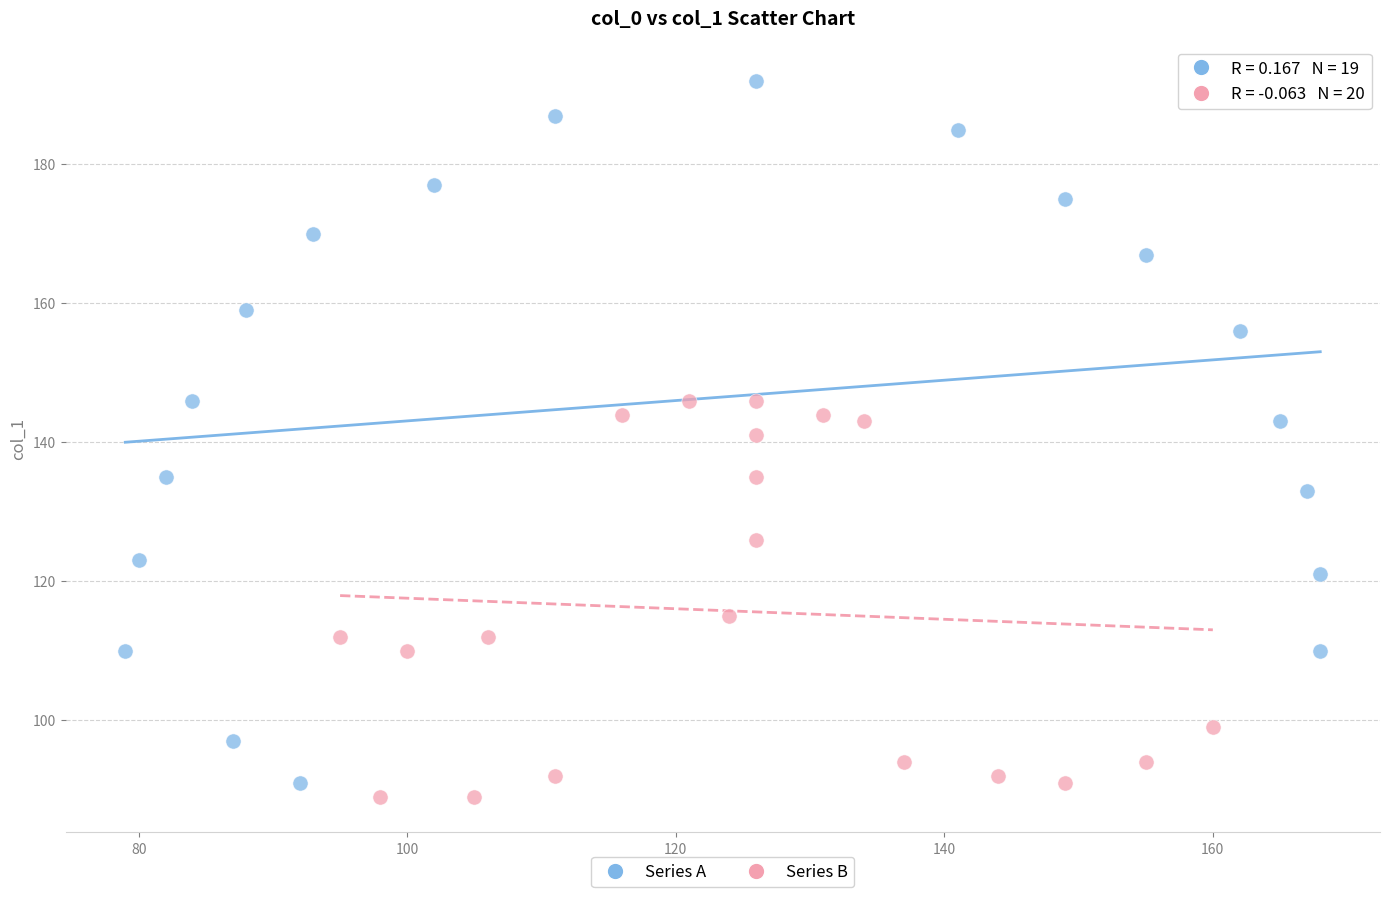

Which series contains the highest Y value?

Series A